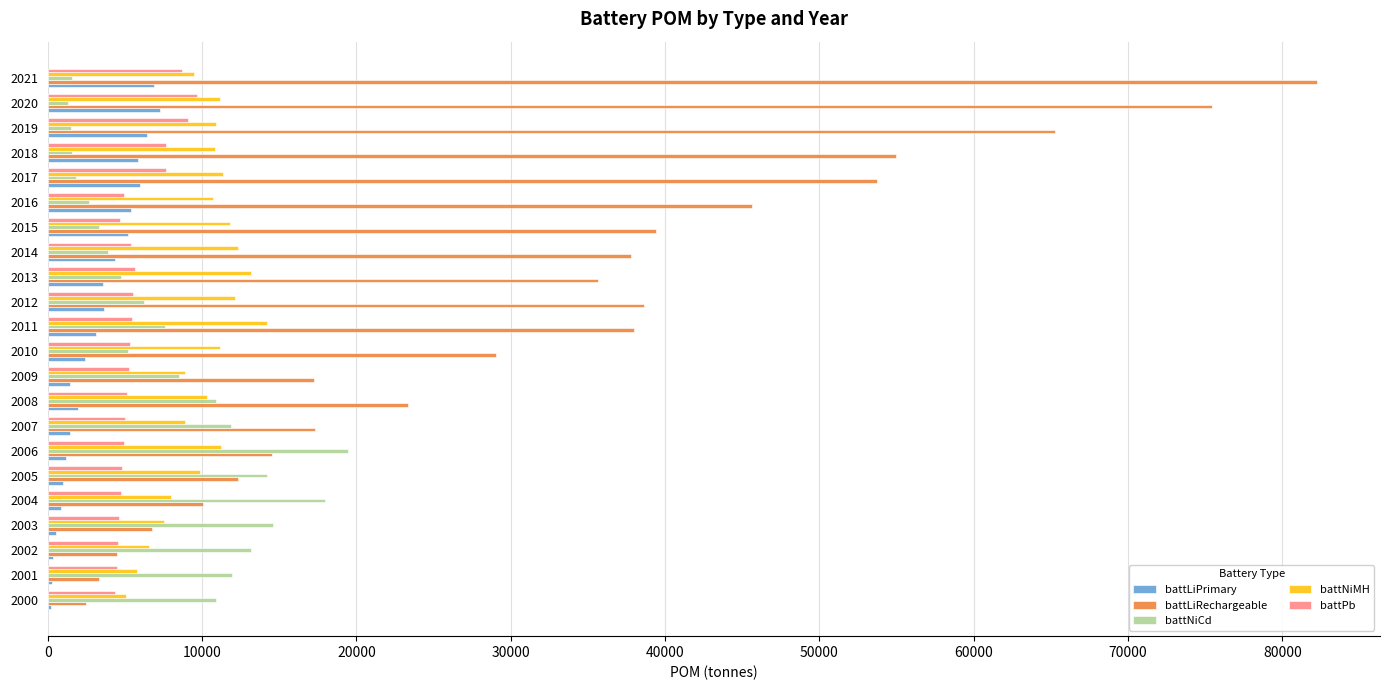

What is the sum of all battLiPrimary values?

69503.2